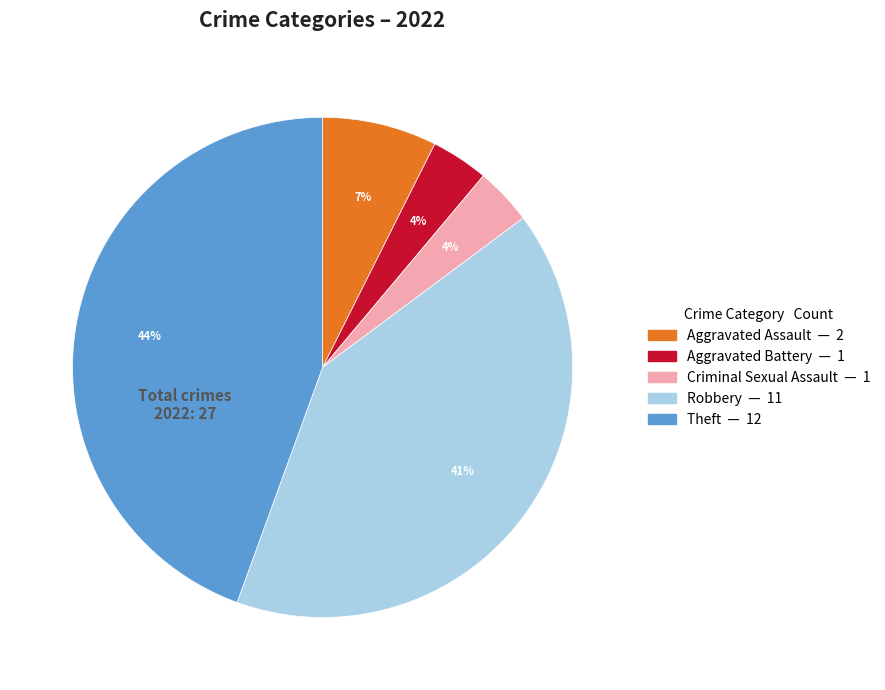

To the nearest percent, what portion does Criminal Sexual Assault represent?

4%